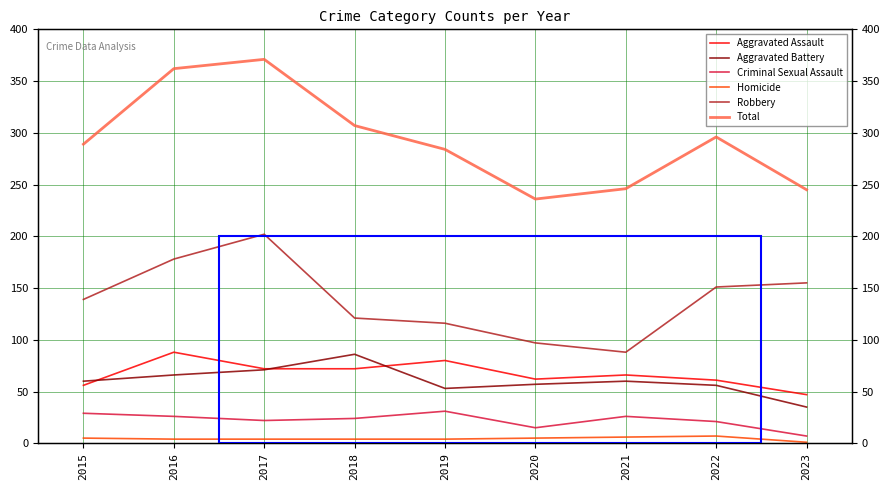

At which label is Homicide closest to 4?

2016